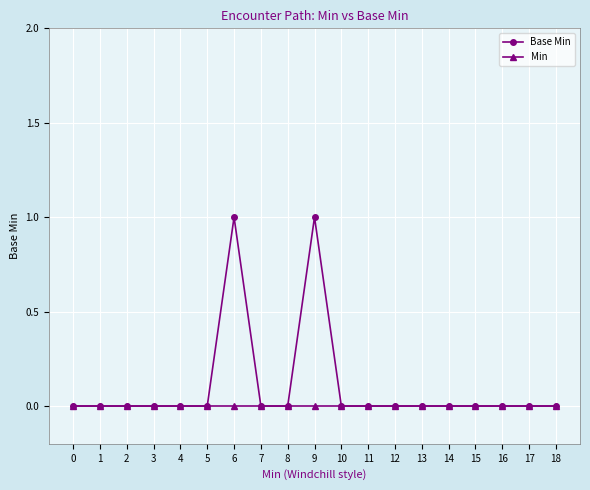

Which series has the largest total across all categories?

Base Min